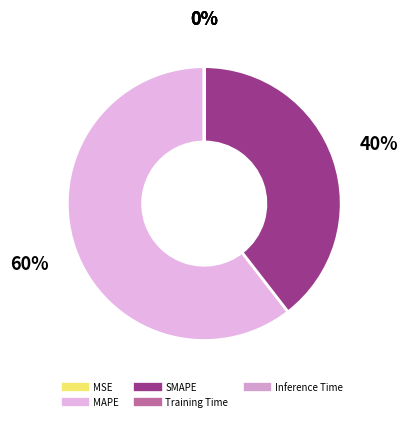

To the nearest percent, what is the difference between the largest and smallest slice percentages?

60%